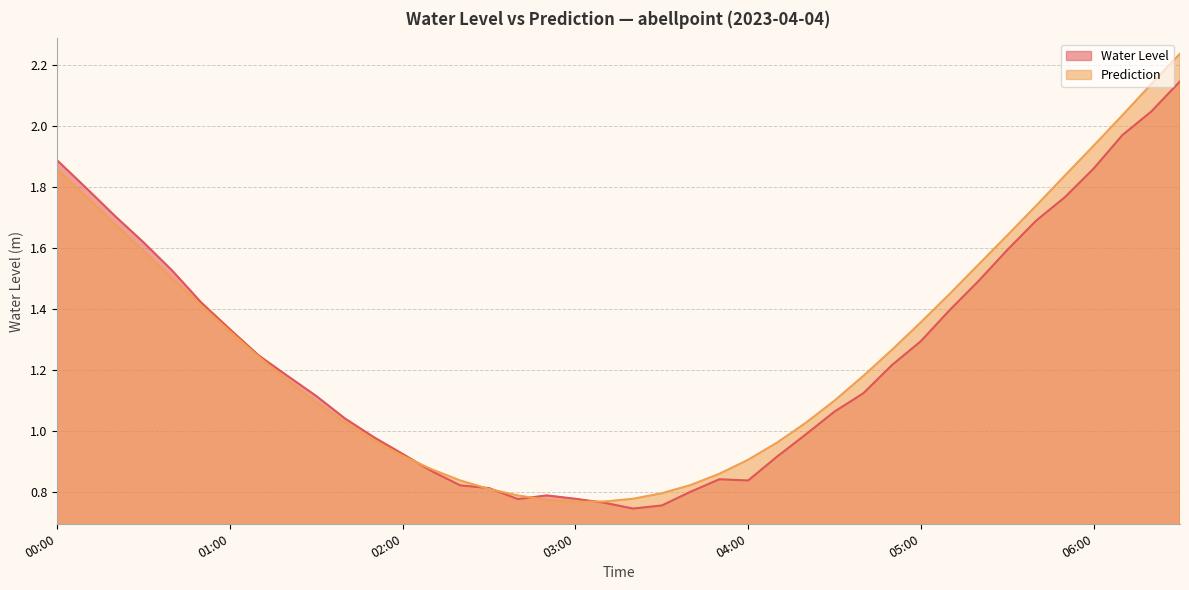

What is the average value of the Prediction series?

1.3